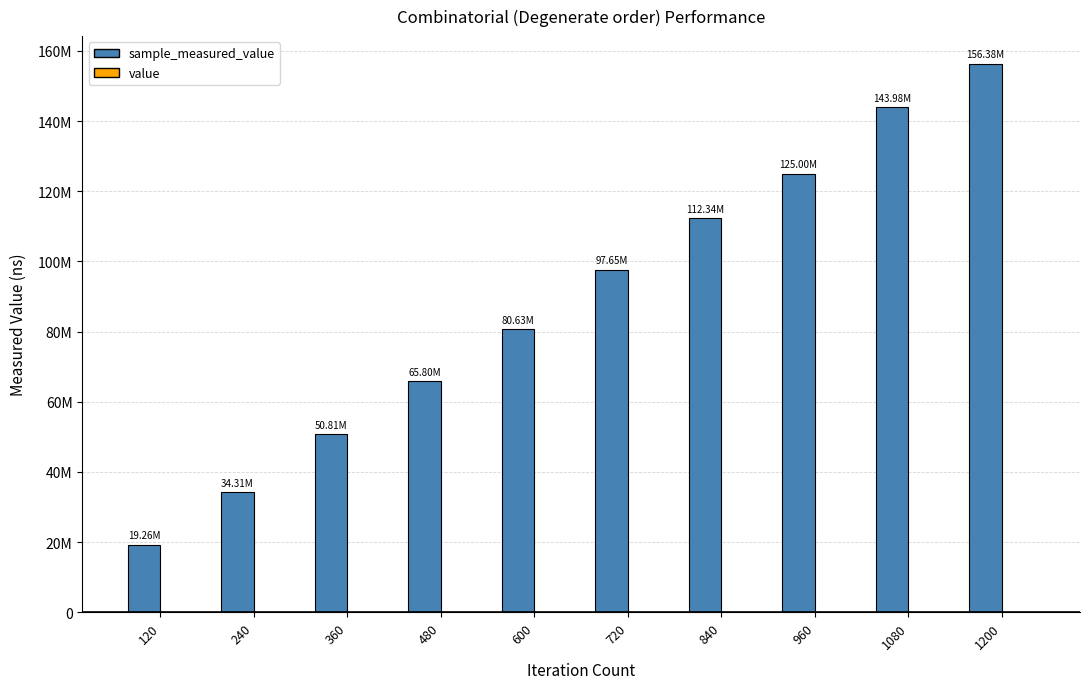

What is the sum of all value values?

60